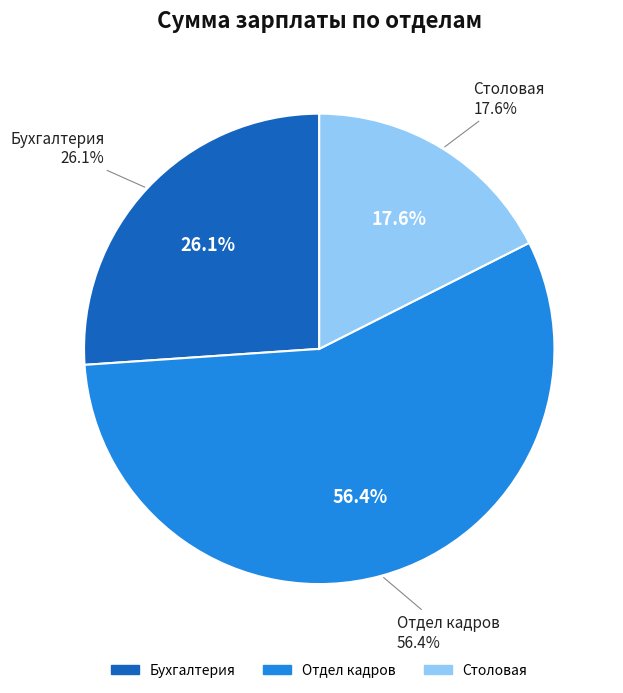

How many segments does this pie chart have?

3